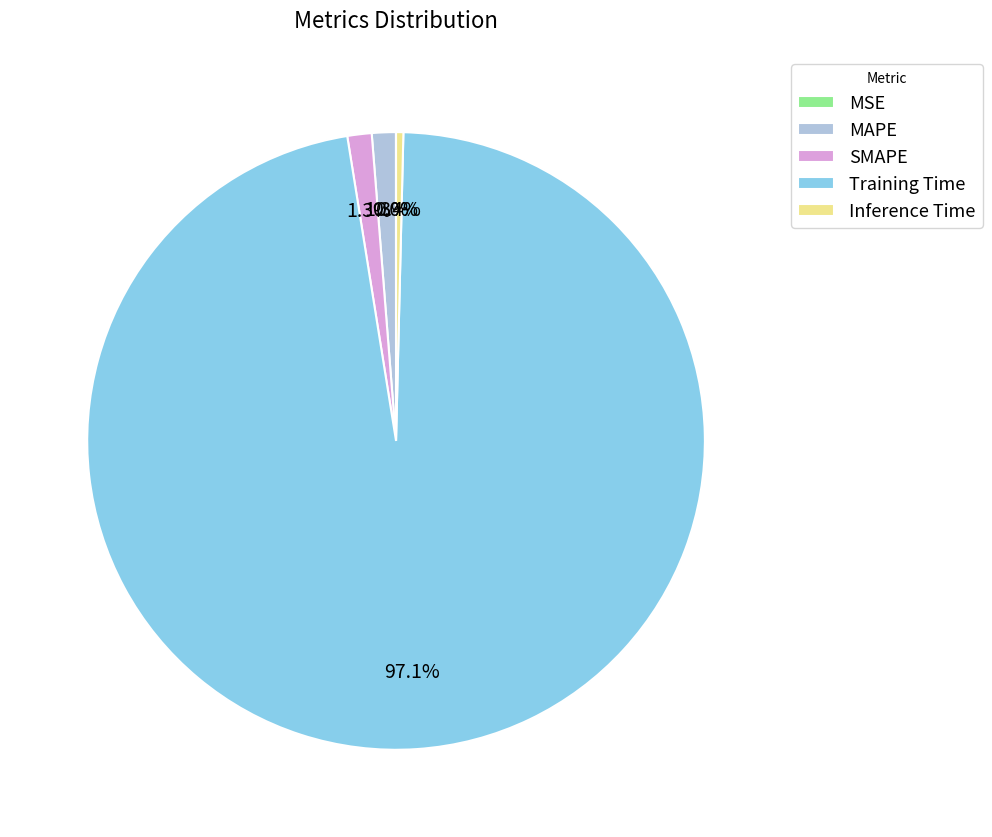

Between MAPE and Training Time, which is larger?

Training Time